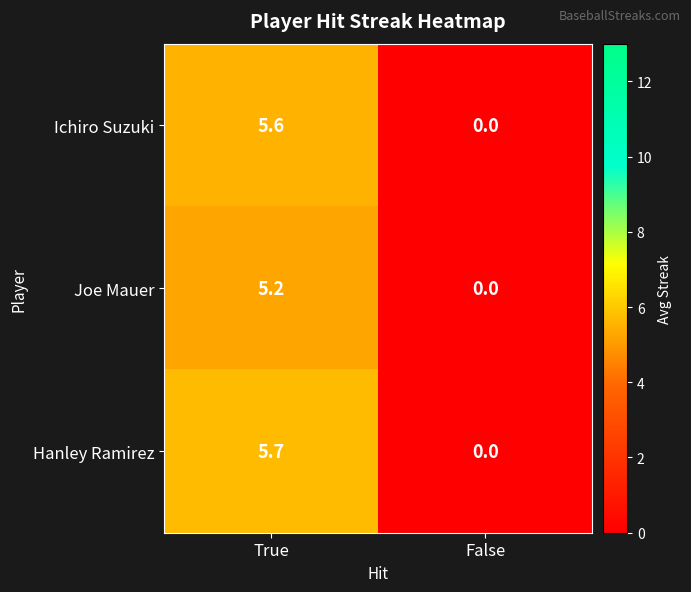

Rank the series by their maximum value, from highest to lowest.

Hanley Ramirez, Ichiro Suzuki, Joe Mauer